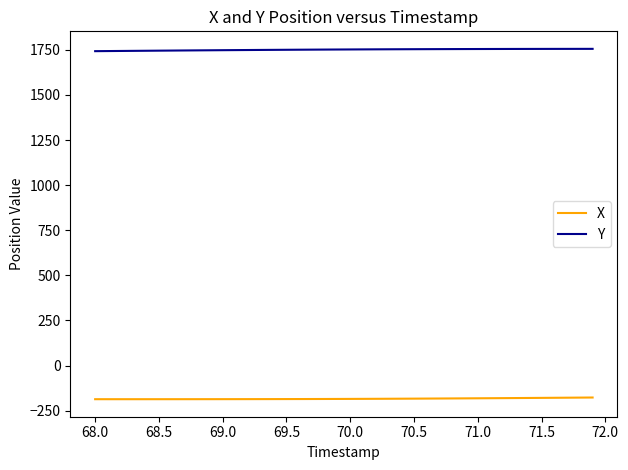

Rank the series by their maximum value, from lowest to highest.

X, Y